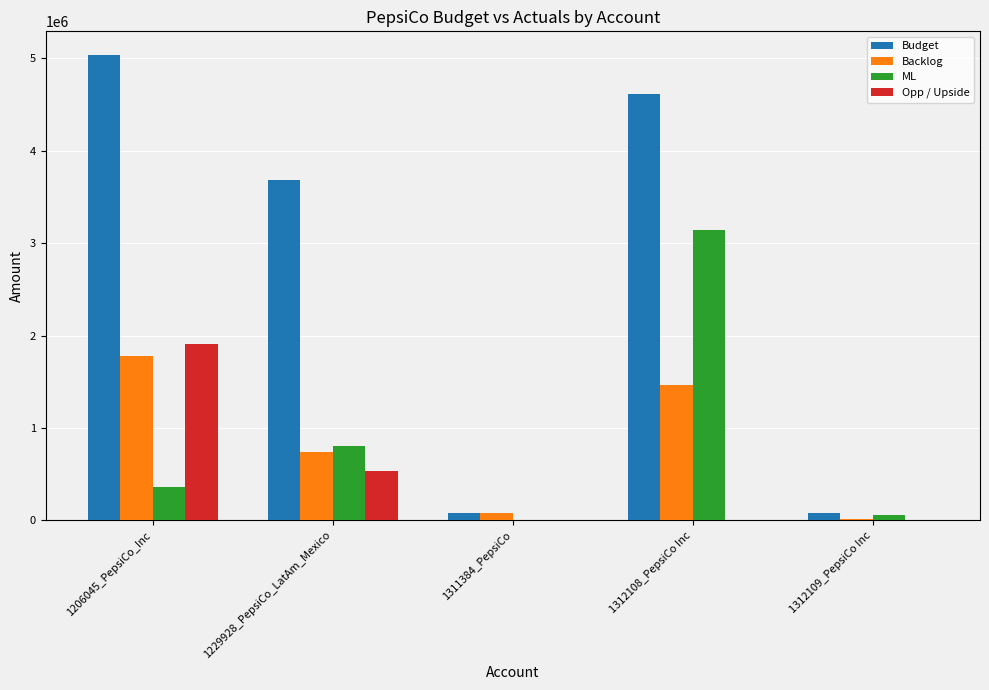

How many data points in Opp / Upside are above 0?

2